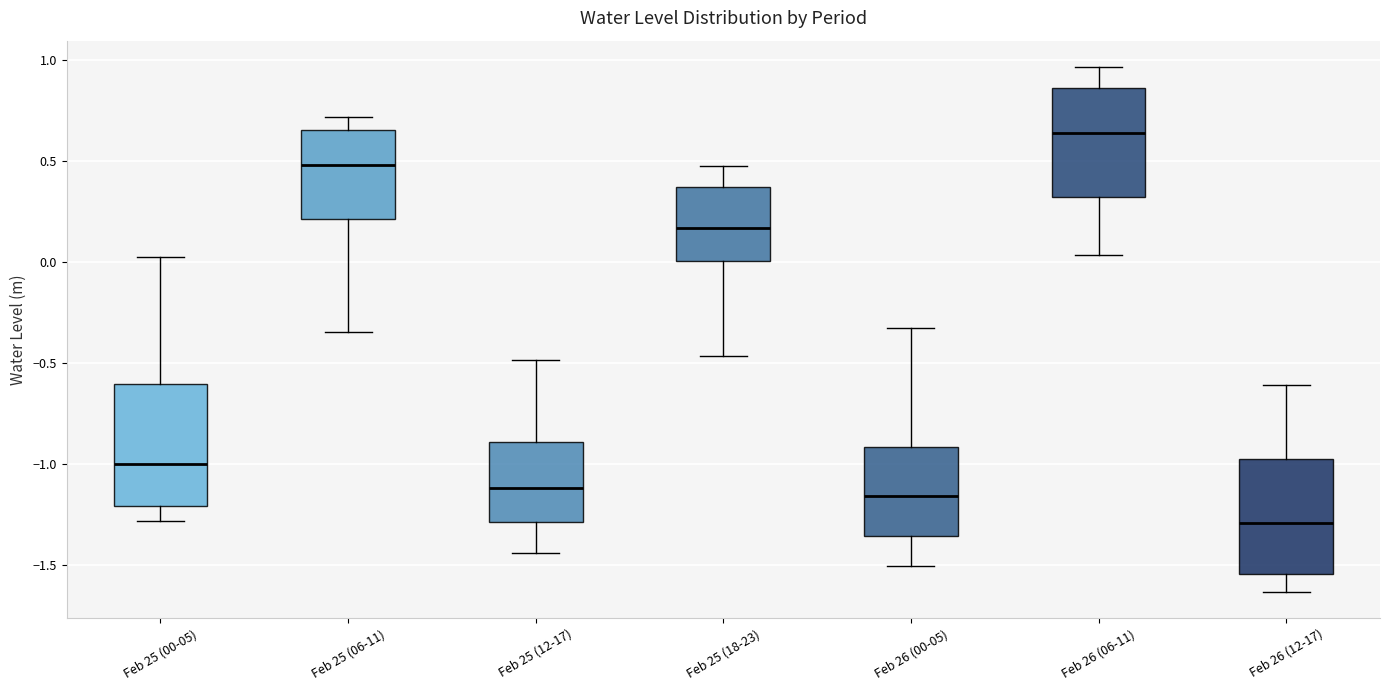

Where does the lower whisker of the box for Feb 25 (06-11) end on the y-axis? The values are not printed on the chart, so give them approximately, as read against the axis.

-0.35